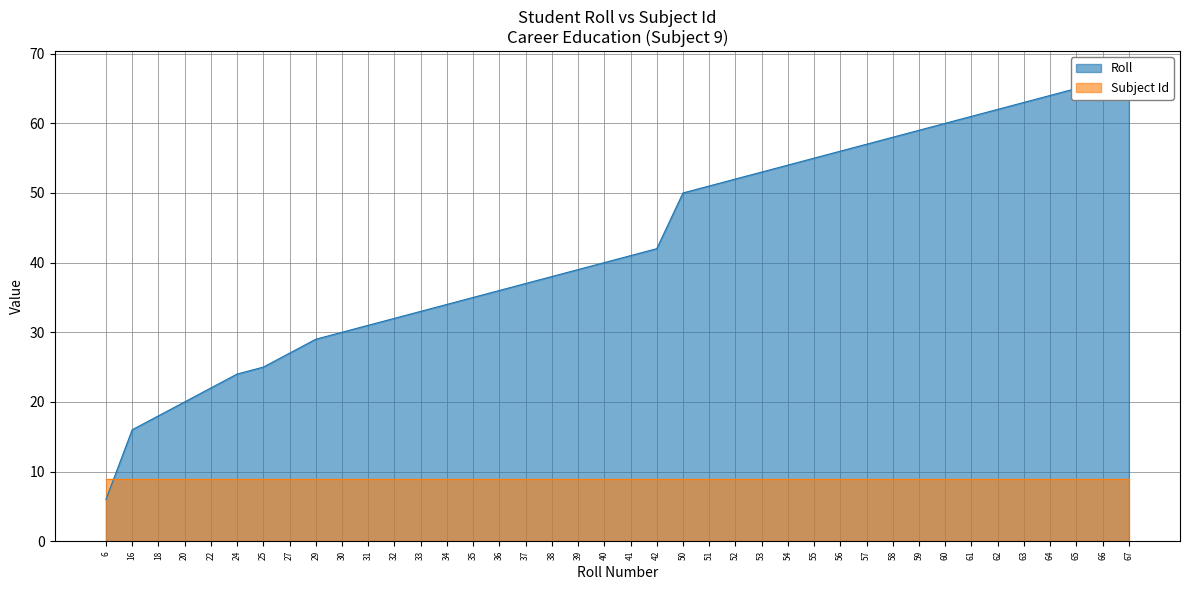

What is the value of the 25th point from the left?

52